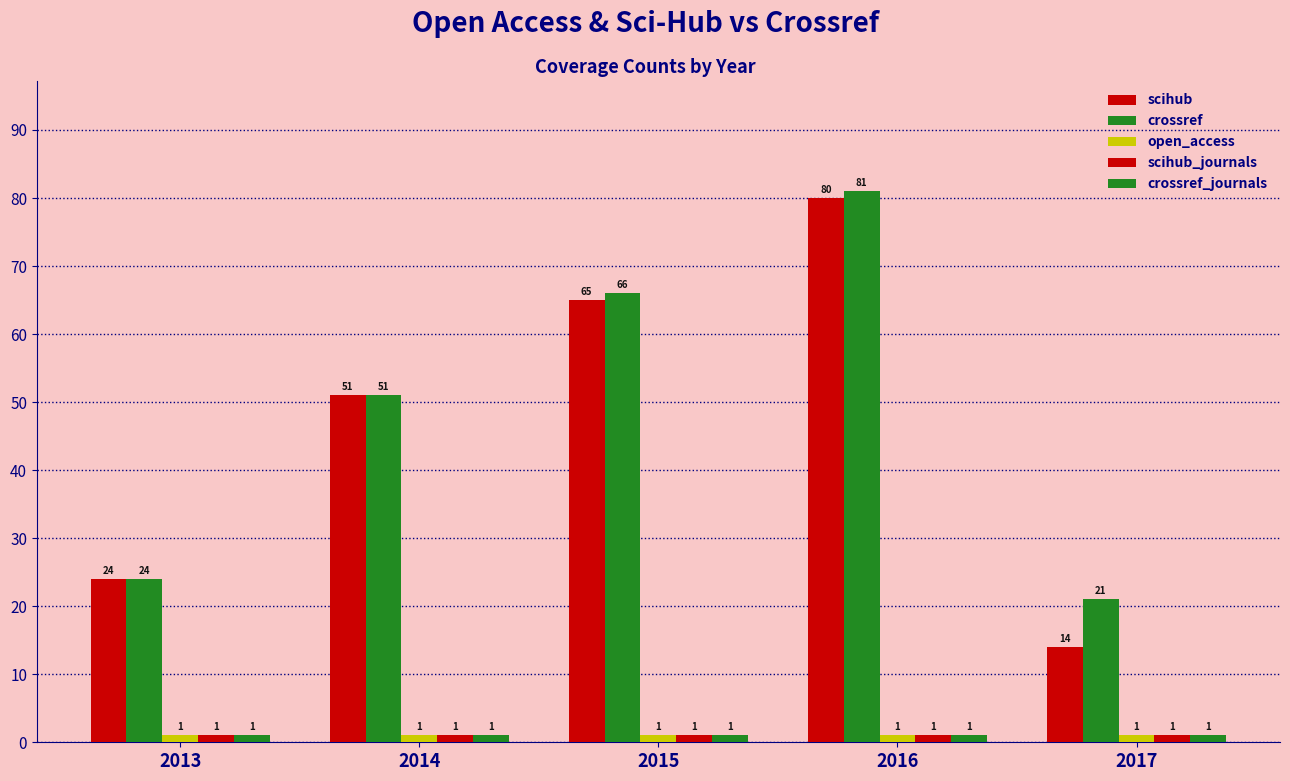

Rank the series by their maximum value, from highest to lowest.

crossref, scihub, open_access, scihub_journals, crossref_journals